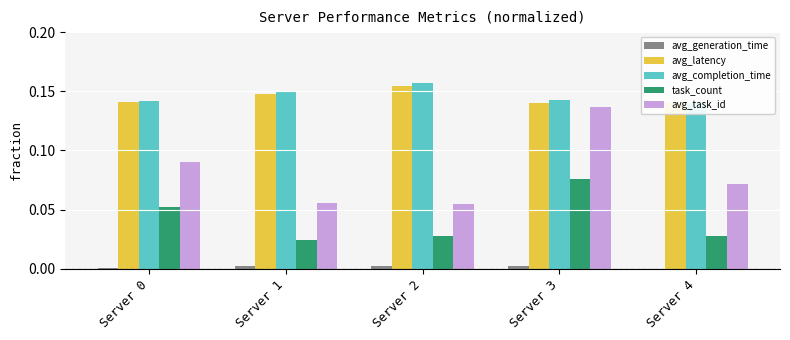

What is the highest value of the avg_completion_time series?

0.2